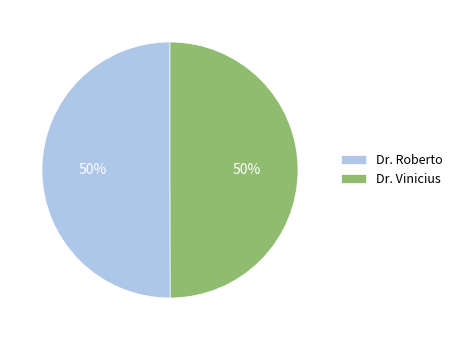

To the nearest percent, what is the average slice percentage?

50%